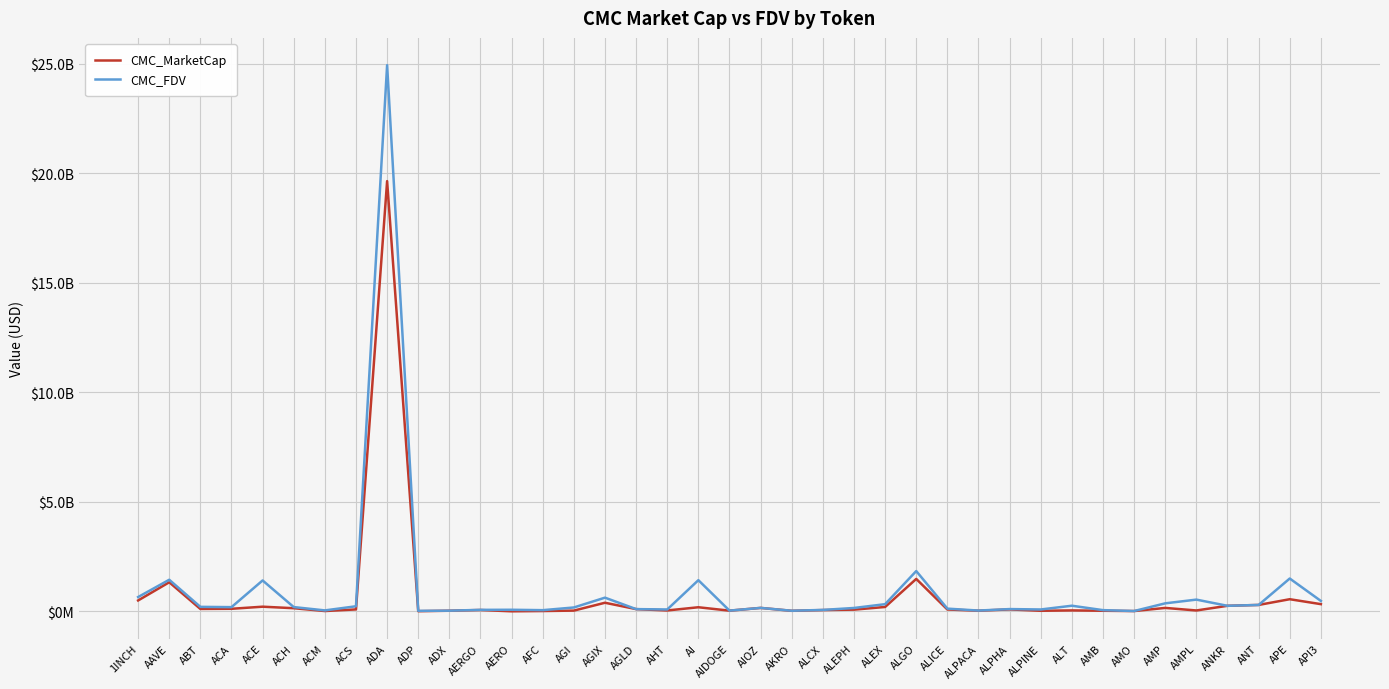

What are all the series names shown in the legend?

CMC_MarketCap, CMC_FDV